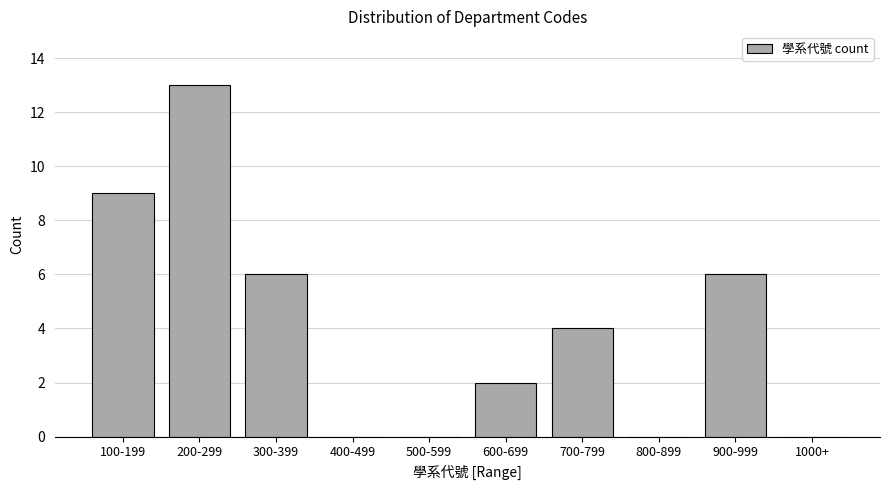

Reading left to right, list all the values displayed in this chart.

100-199=9	200-299=13	300-399=6	400-499=0	500-599=0	600-699=2	700-799=4	800-899=0	900-999=6	1000+=0